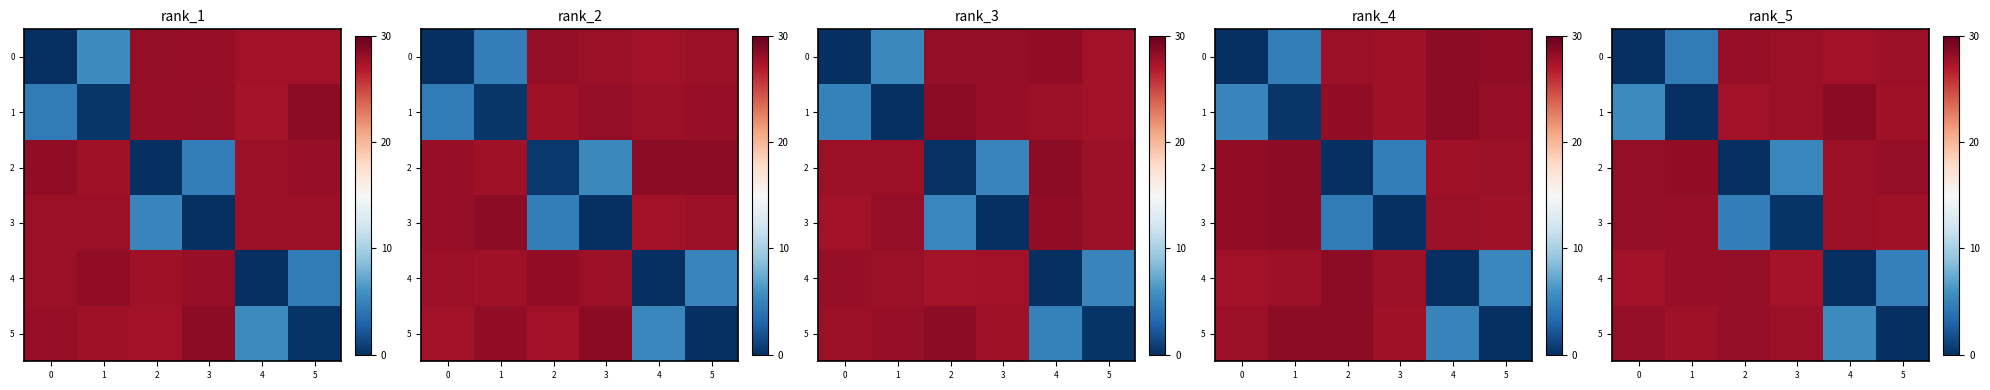

What is the sum of all 3 values?

116.6